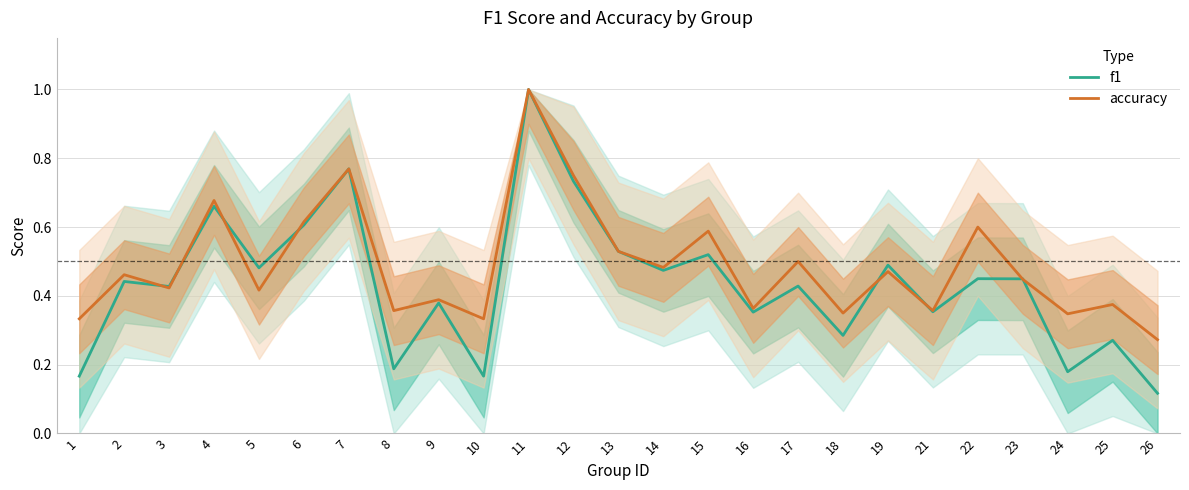

Reading right to left, transcribe all the data shown in this chart.

f1: 0.1	0.3	0.2	0.4	0.5	0.4	0.5	0.3	0.4	0.4	0.5	0.5	0.5	0.7	1.0	0.2	0.4	0.2	0.8	0.6	0.5	0.7	0.4	0.4	0.2
accuracy: 0.3	0.4	0.3	0.4	0.6	0.4	0.5	0.3	0.5	0.4	0.6	0.5	0.5	0.8	1.0	0.3	0.4	0.4	0.8	0.6	0.4	0.7	0.4	0.5	0.3